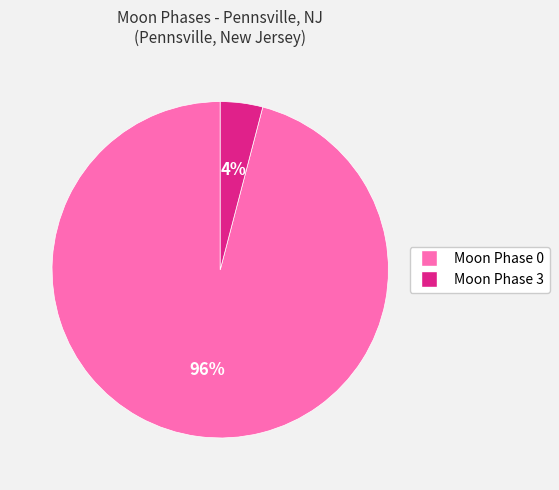

Is there a majority slice in this chart?

Yes